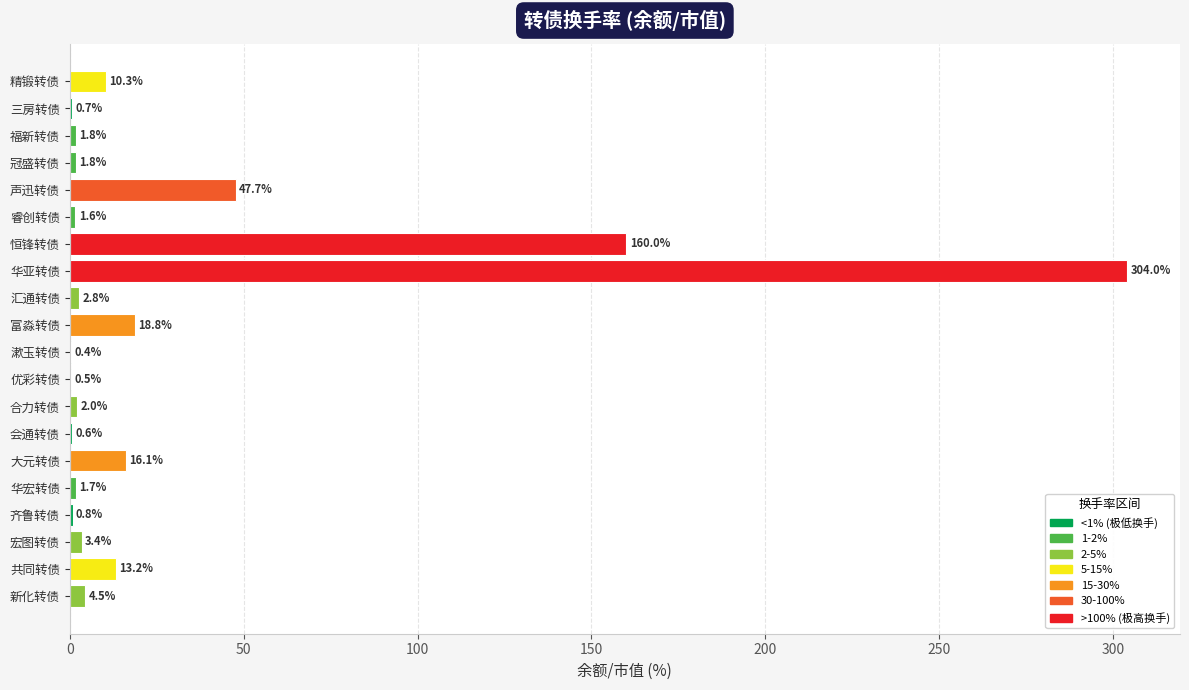

Which category has the highest value across all series?

华亚转债